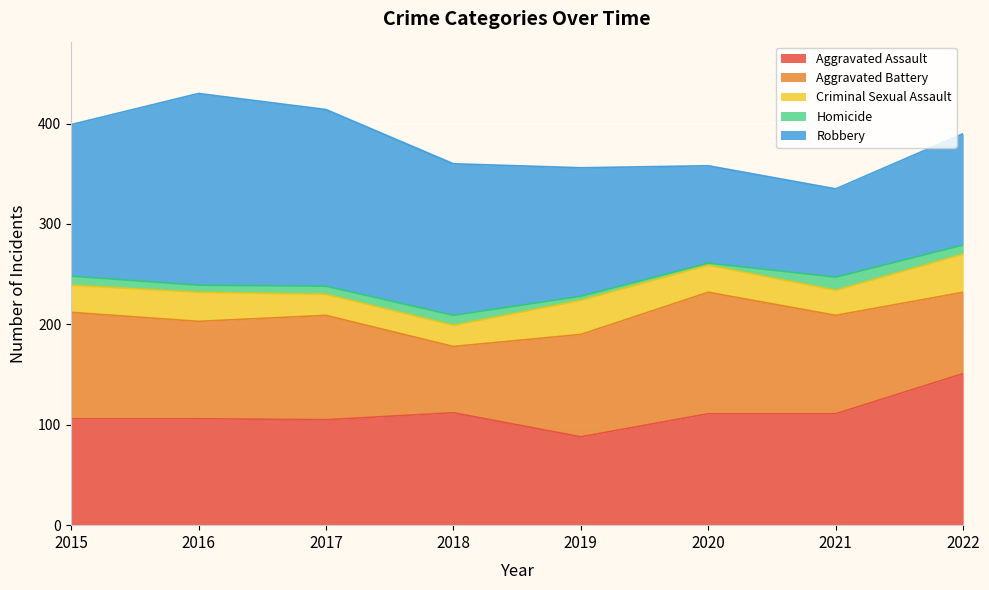

Is the value of Robbery at 2021 greater than the value of Aggravated Assault at 2022?

No